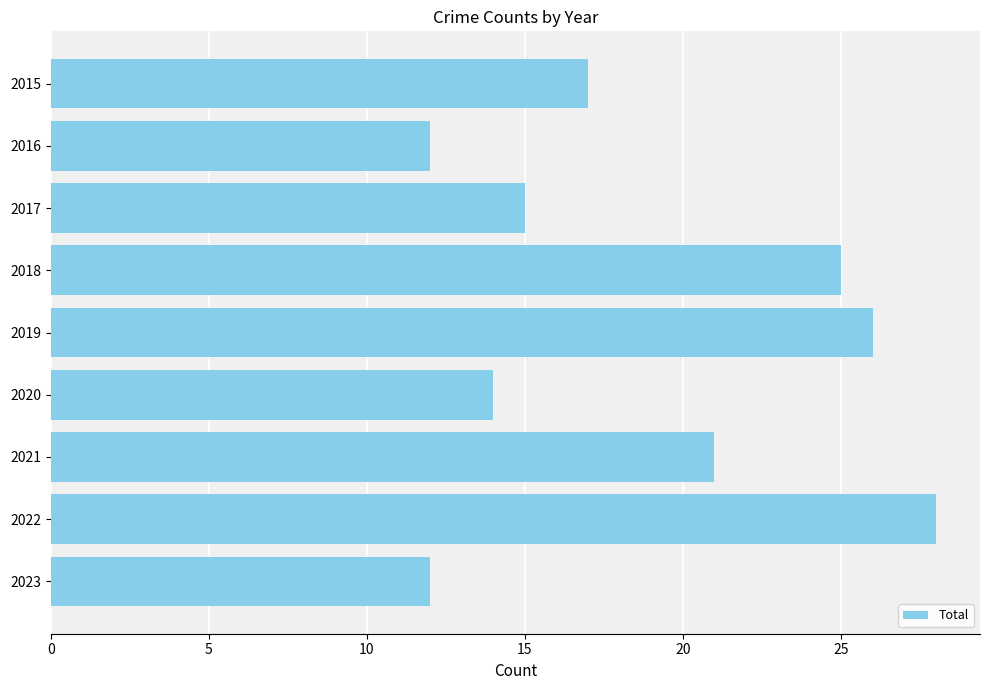

What is the value of the 9th bar from the top?

12